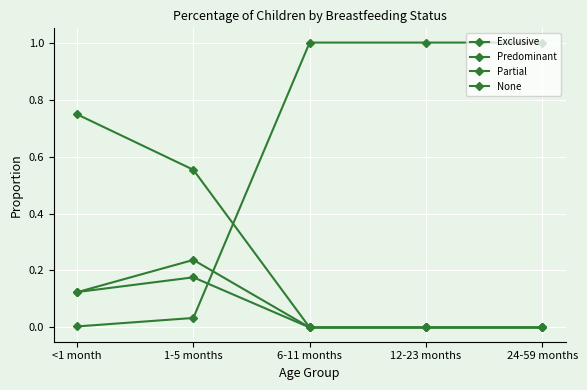

How many categories are shown in the chart?

5